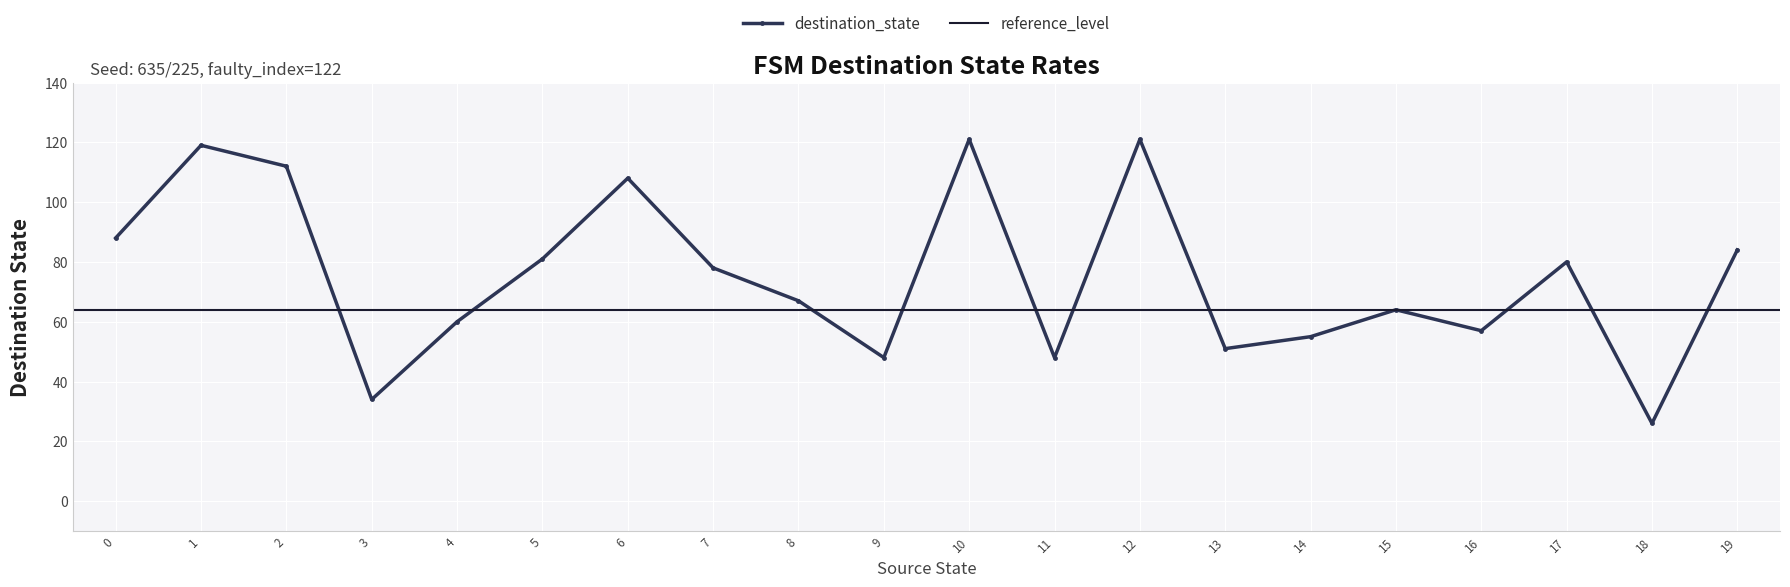

Reading left to right, list all the values displayed in this chart.

88	119	112	34	60	81	108	78	67	48	121	48	121	51	55	64	57	80	26	84